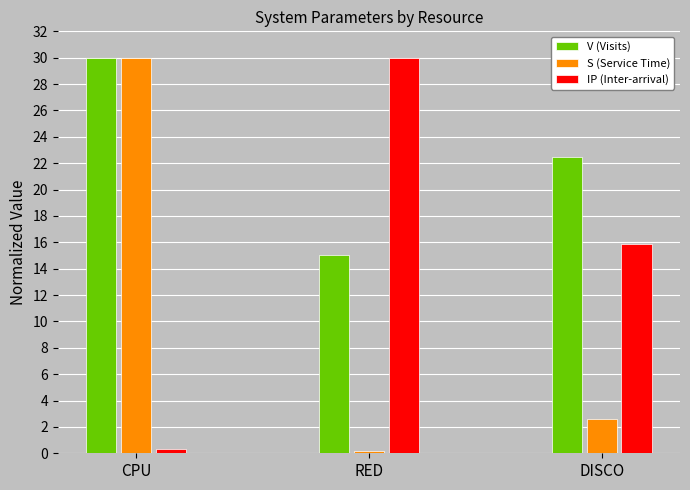

Which series changed the most between CPU and DISCO?

S (Service Time)